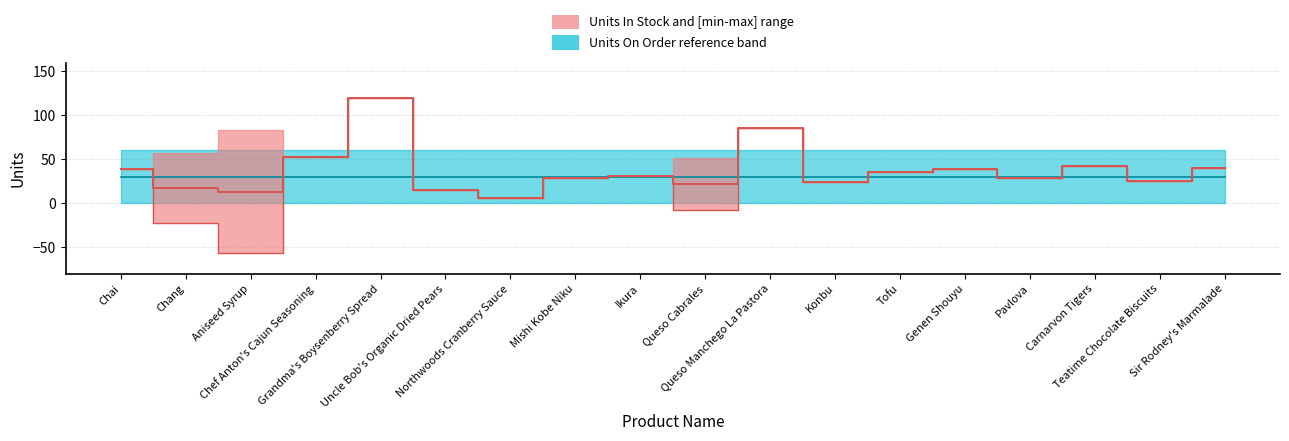

Which series has the largest total across all categories?

Units In Stock